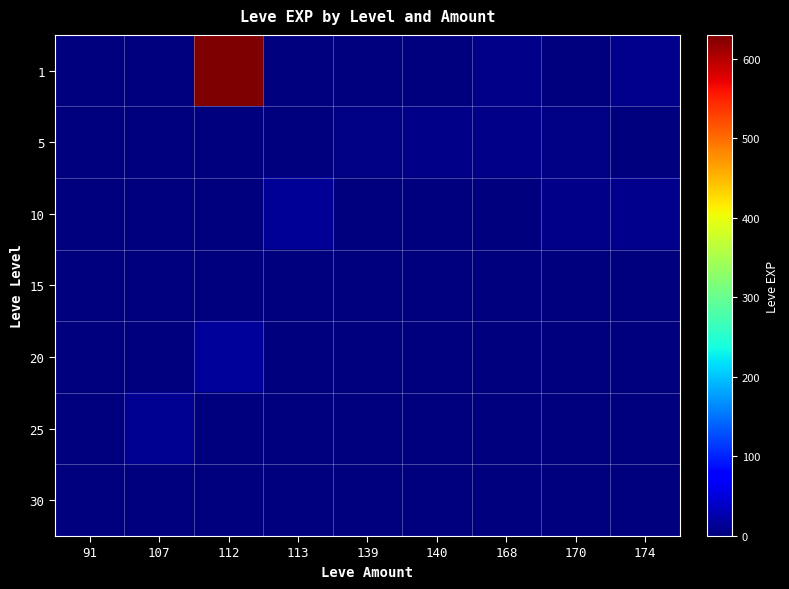

Which series has the largest total across all categories?

1